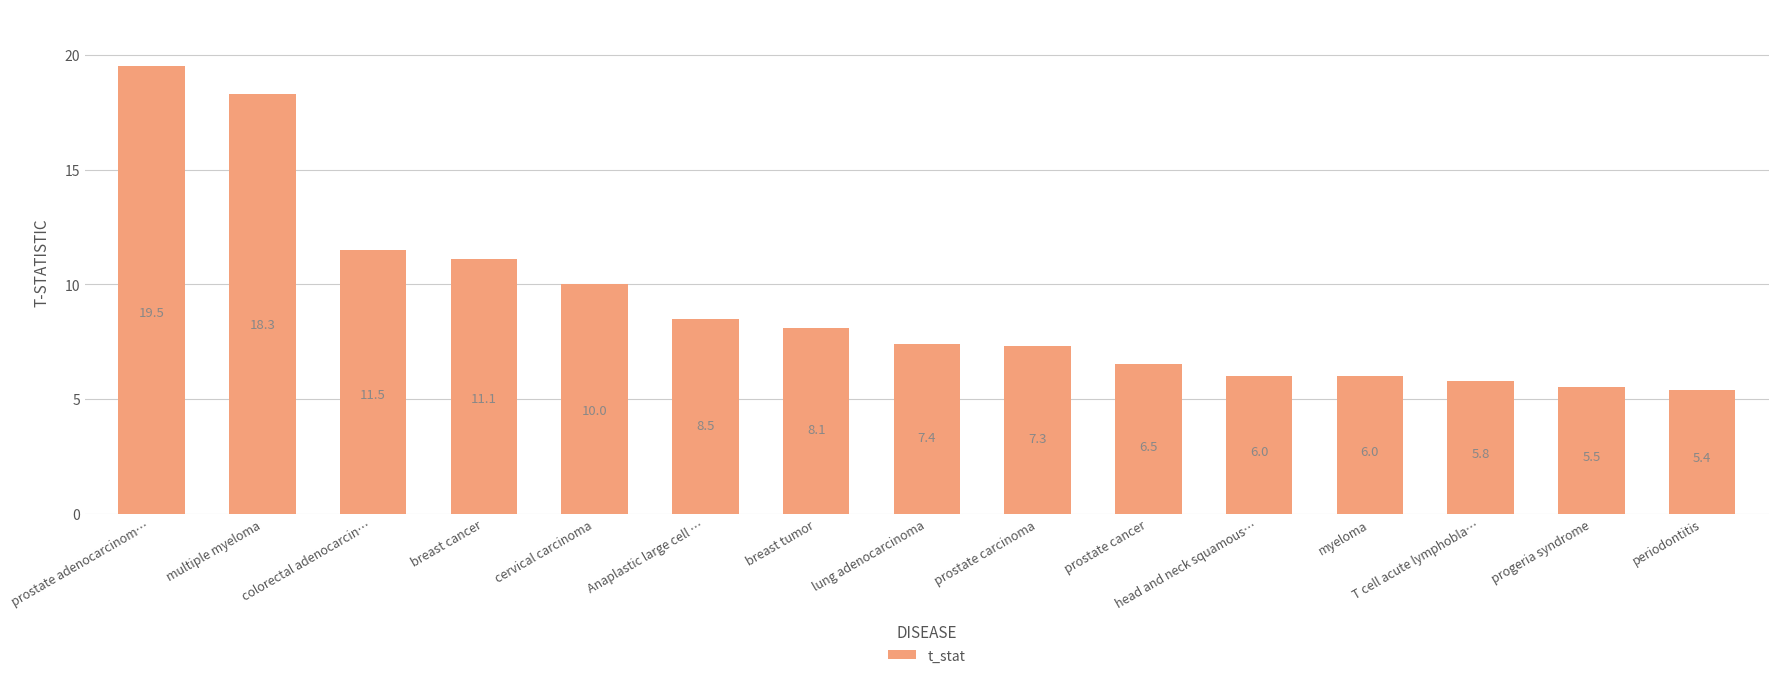

What is the maximum value shown in the chart?

19.5